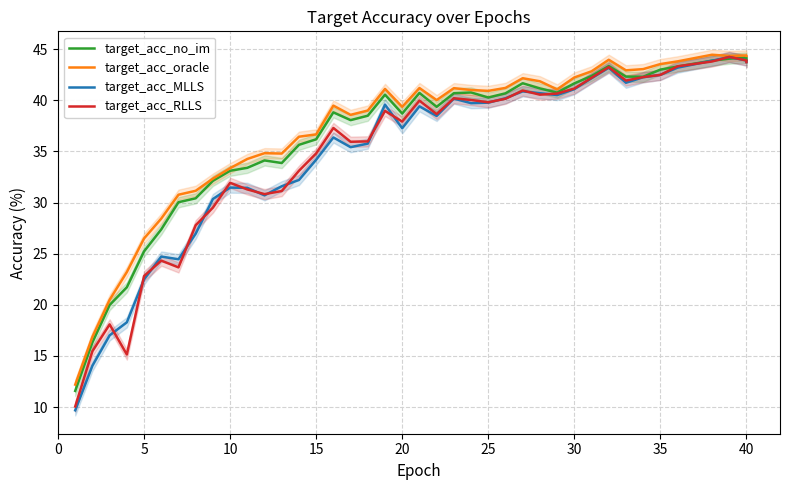

At how many categories does at least one series exceed 23?

37